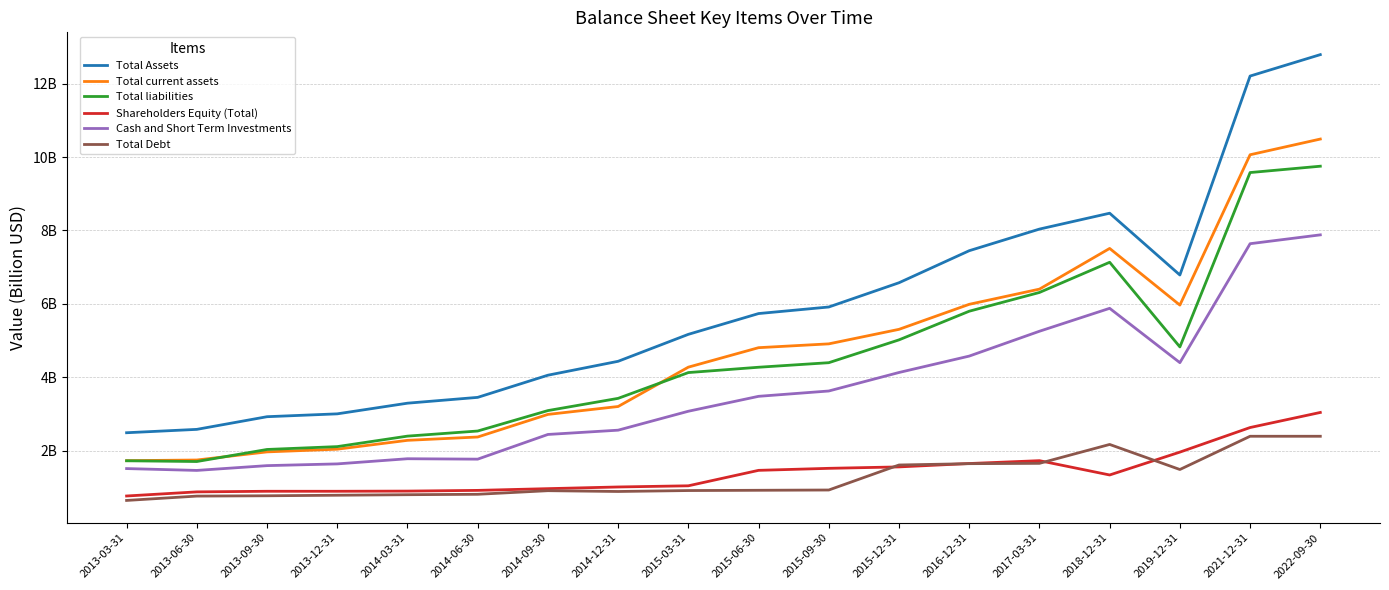

List the series in order of their peak value, highest first.

Total Assets, Total current assets, Total liabilities, Cash and Short Term Investments, Shareholders Equity (Total), Total Debt